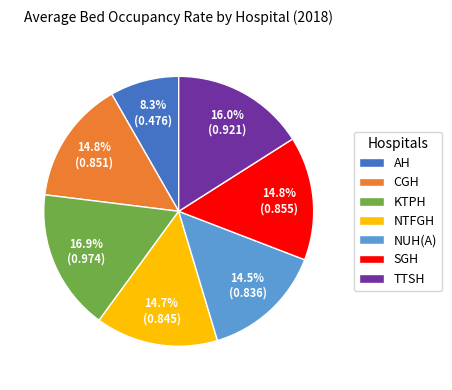

Which slice is the largest?

KTPH